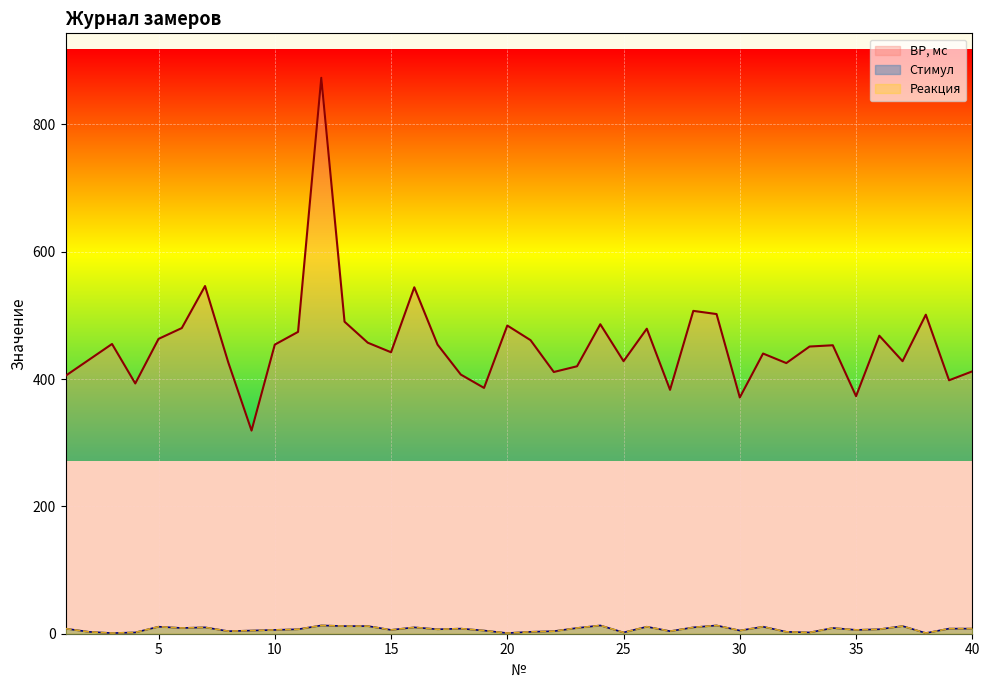

In Стимул, how many points are lower than both neighbors (excluding endpoints)?

12